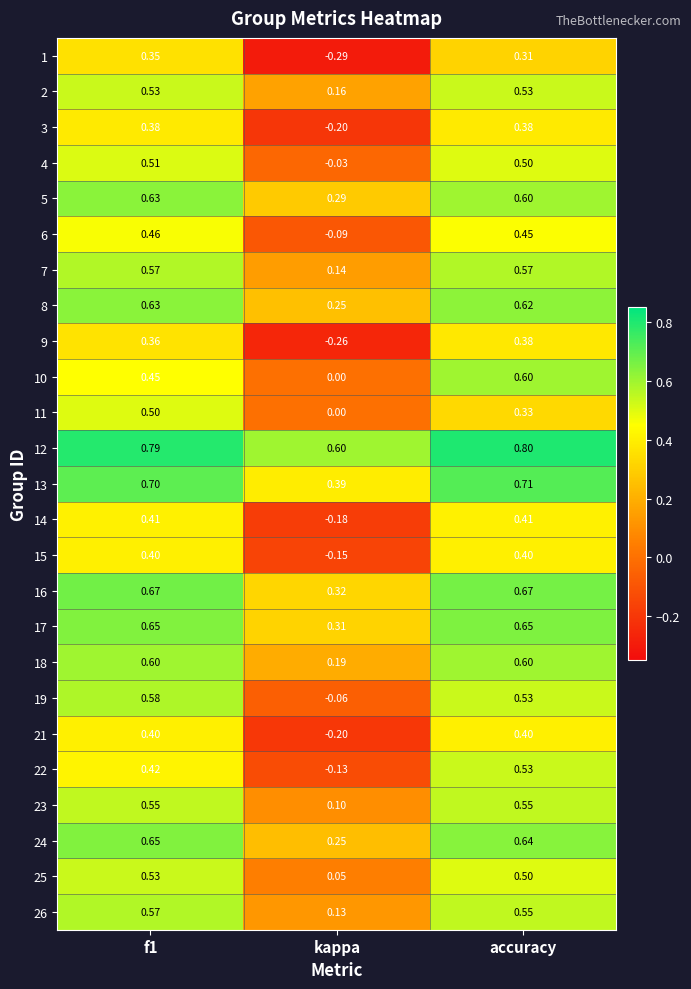

At which label is 13 closest to 0?

kappa